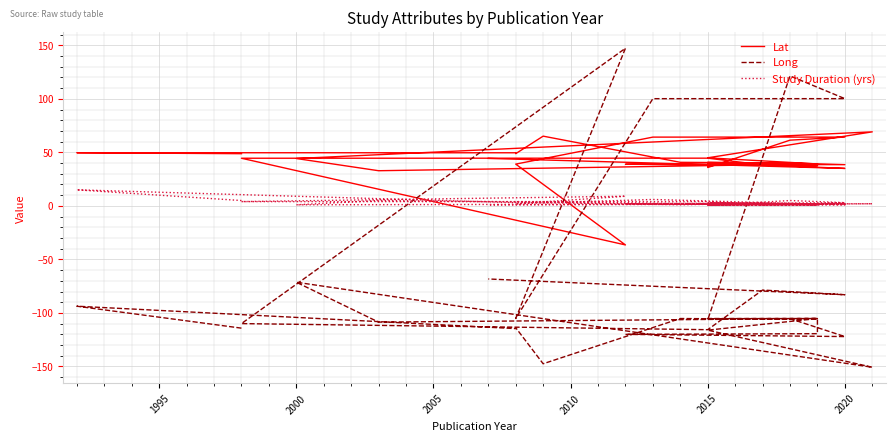

What is the minimum value shown in the chart?

-150.8